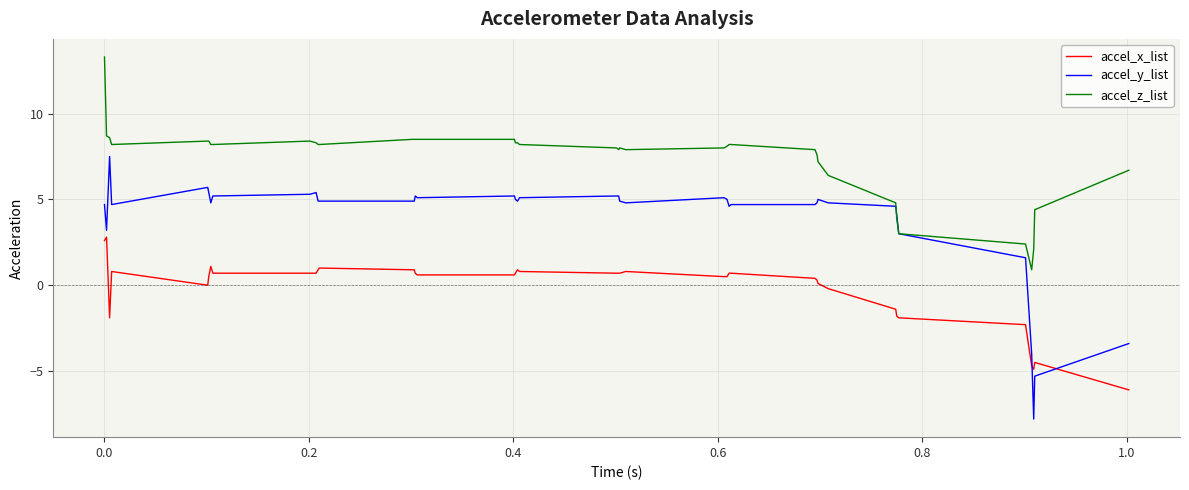

True or false: accel_y_list has more than 2 points higher than both neighbors.

True